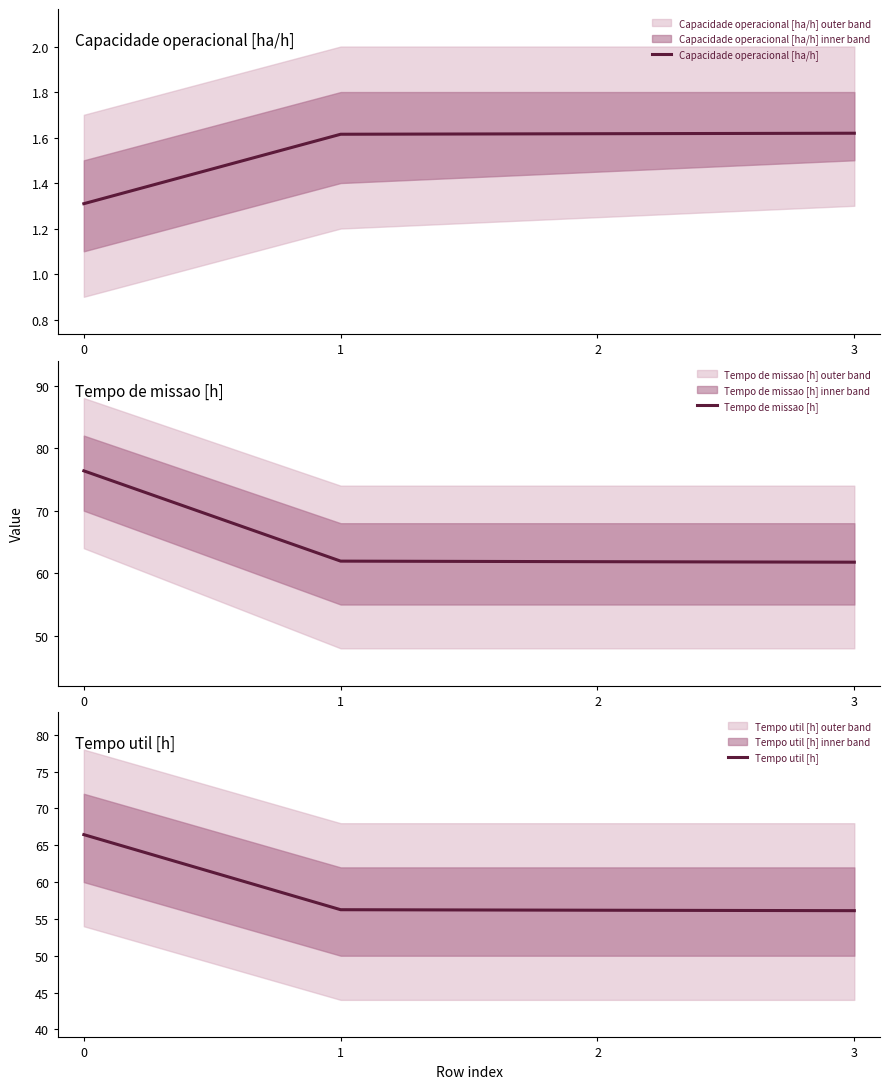

Which series has the largest total across all categories?

Tempo de missao [h]